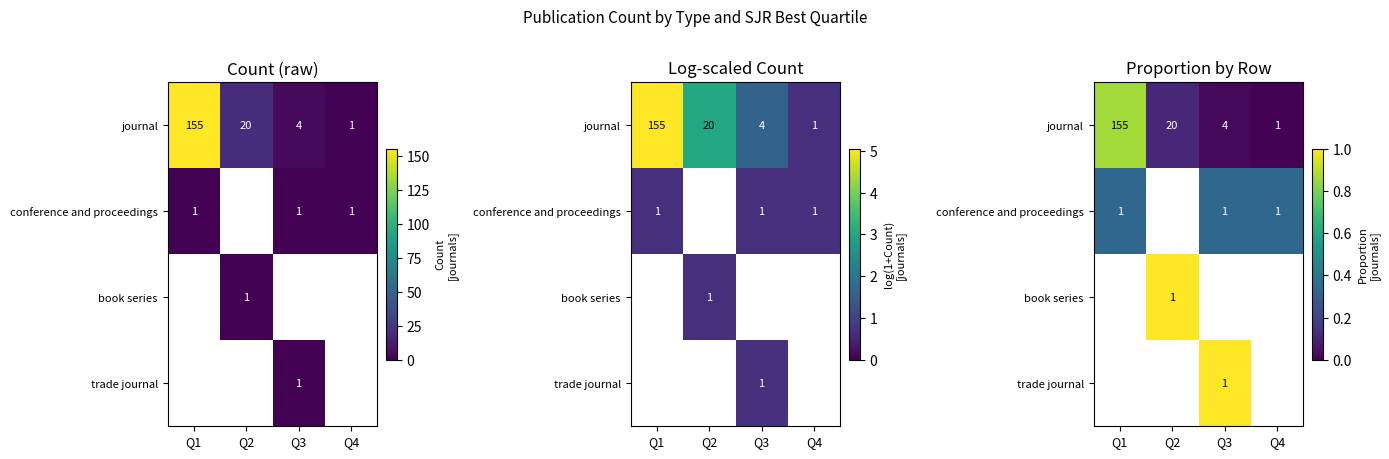

Count the number of categories in the chart.

4